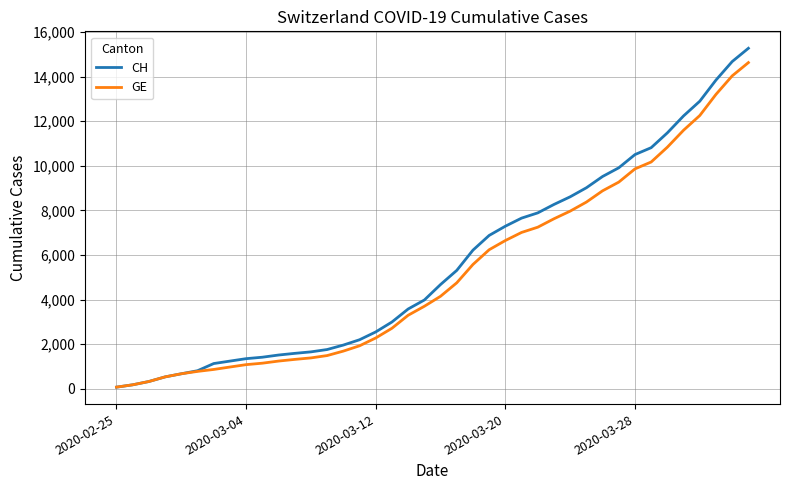

Does the chart display data point markers on the line(s)?

No